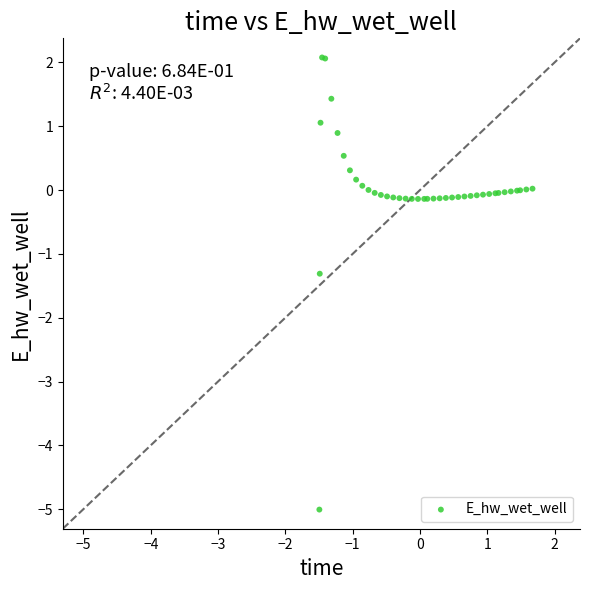

What Y value in the scatter plot is closest to -1?

-1.3